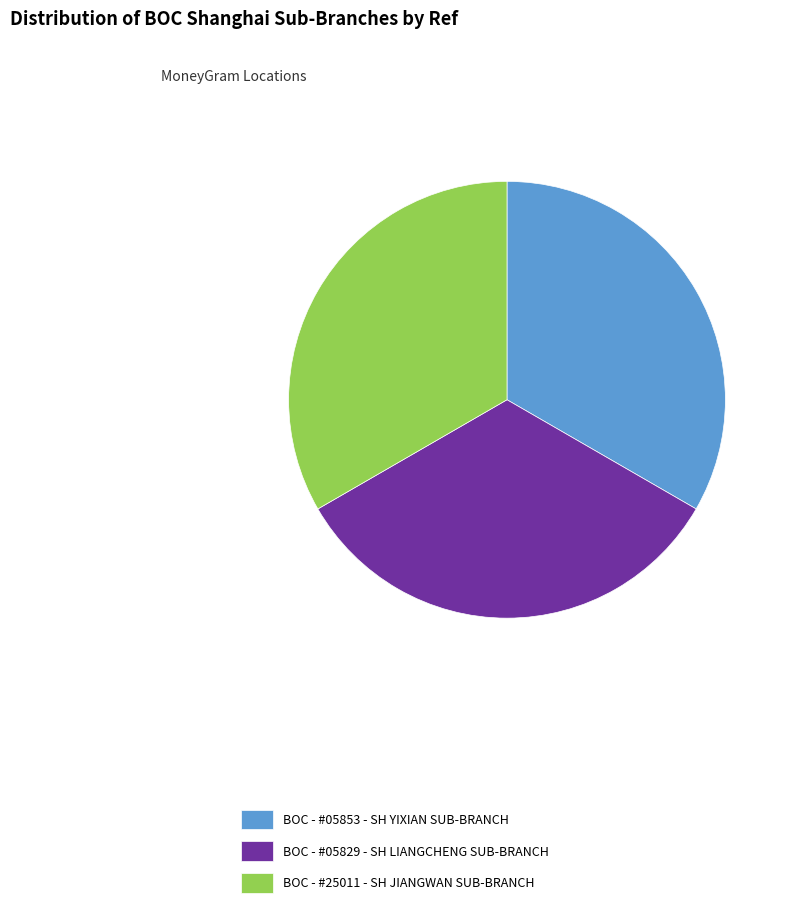

Is BOC - #25011 - SH JIANGWAN SUB-BRANCH the majority of the pie?

No